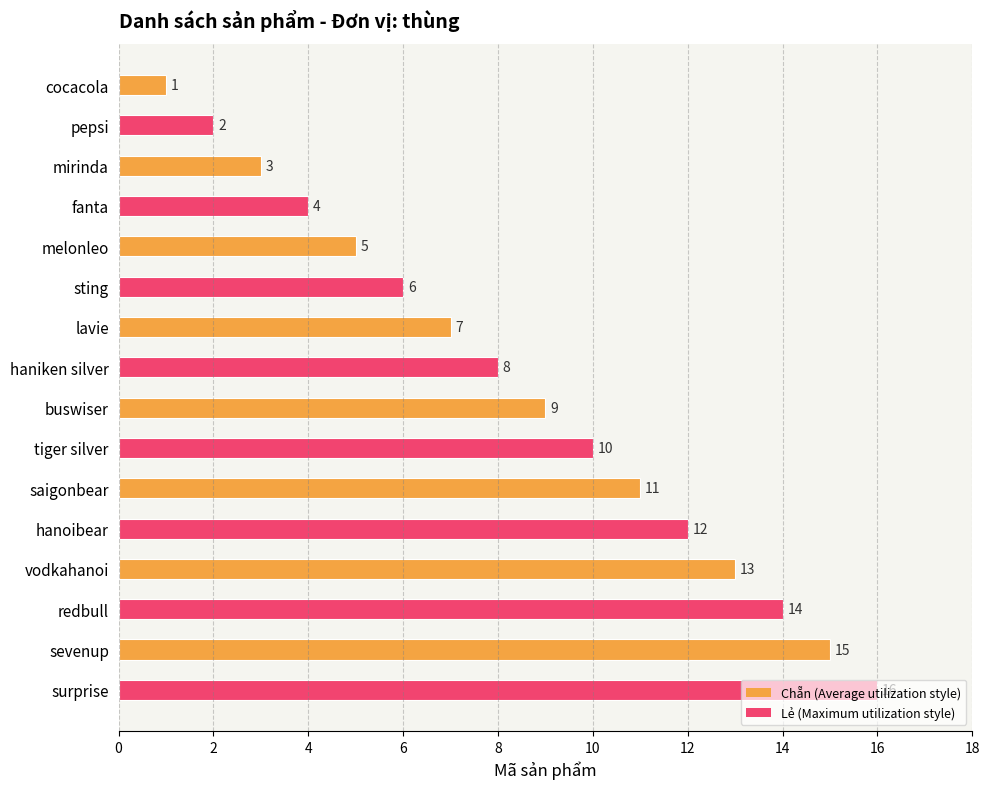

What is the difference between the maximum and minimum values?

15